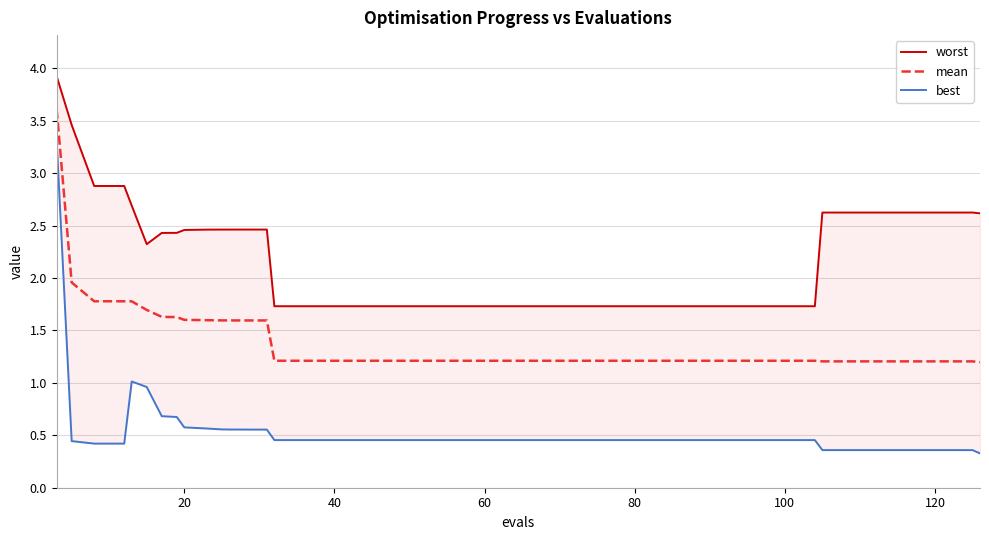

What is the highest value of the mean series?

3.6